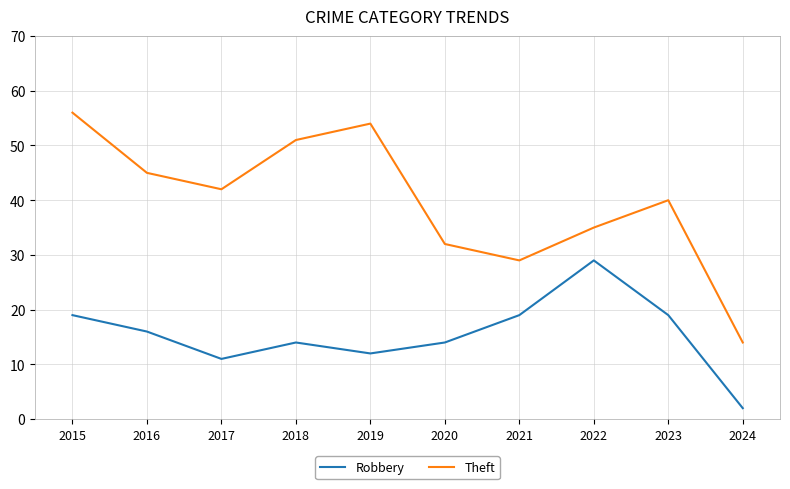

What is the total value across all series at 2019?

66